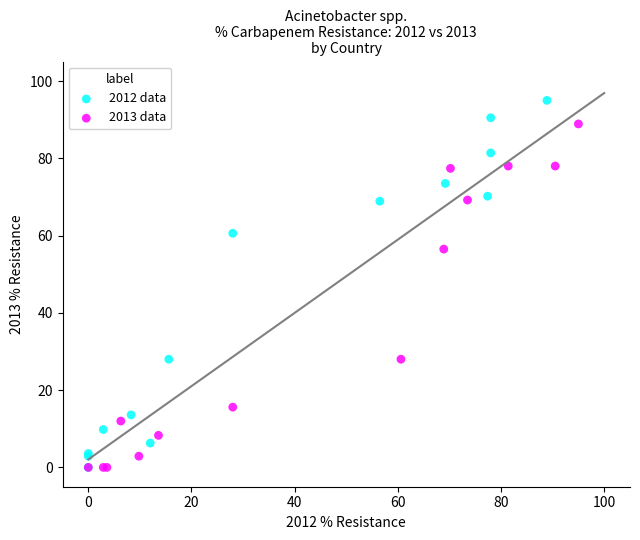

Which series contains the highest Y value?

2012 data